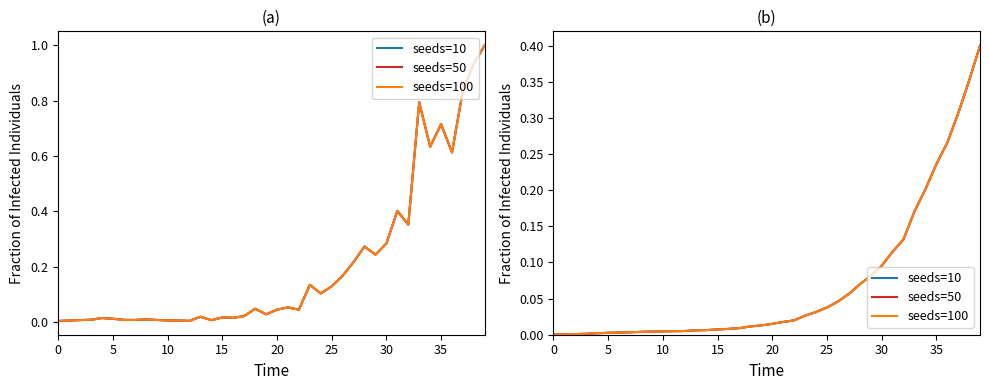

What is the difference between the seeds=100 values at 36 and 21?

0.2